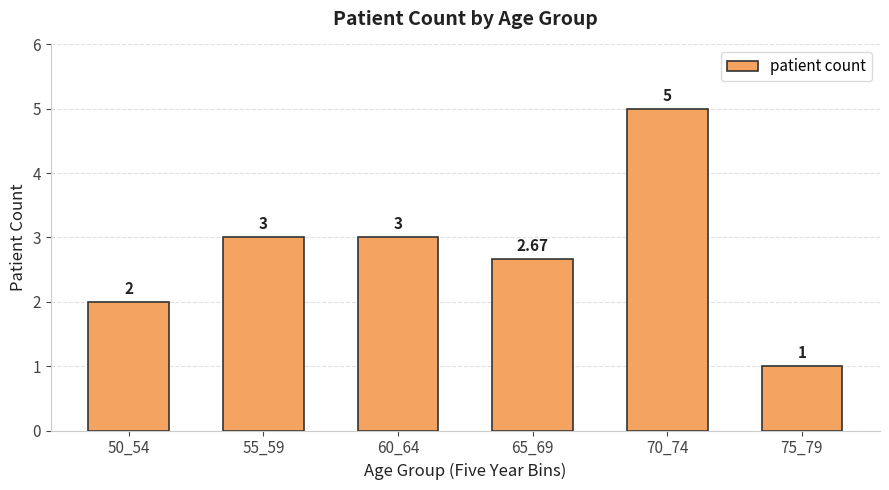

What is the difference between the maximum and minimum values?

4.0